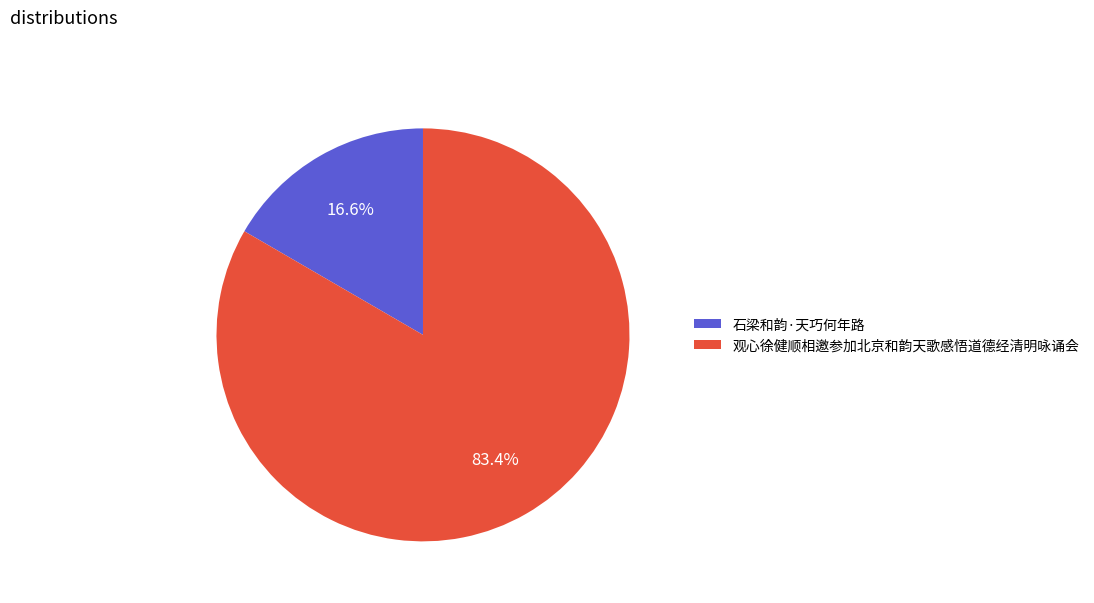

Which slice is the smallest?

石梁和韵·天巧何年路